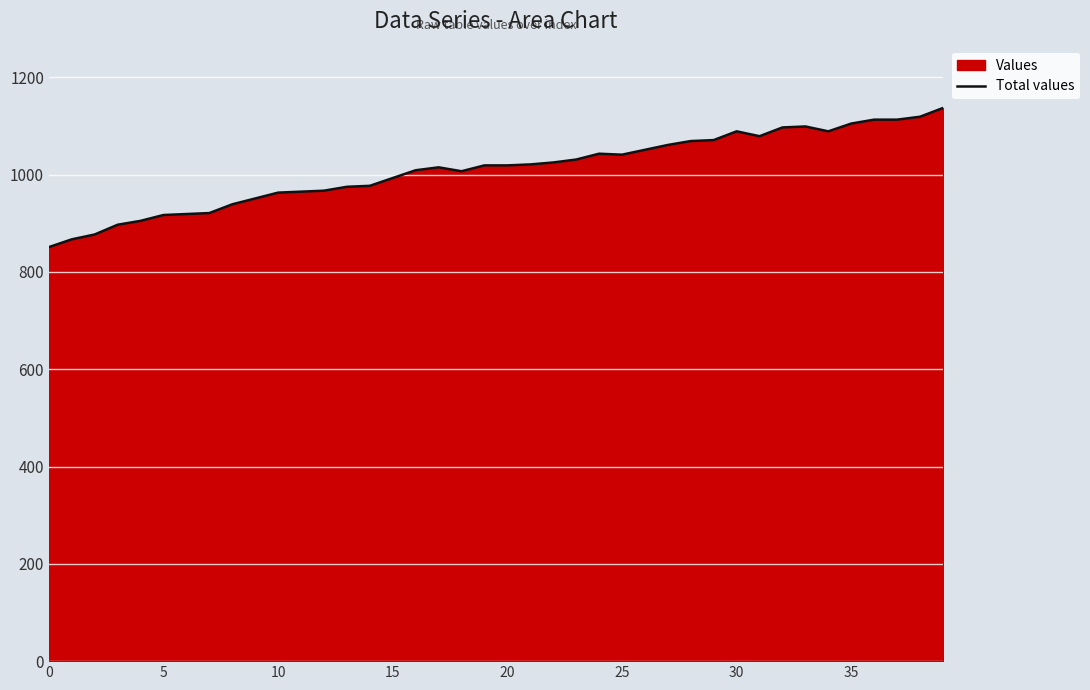

What value does the data have at 30, to the nearest 5?

1090